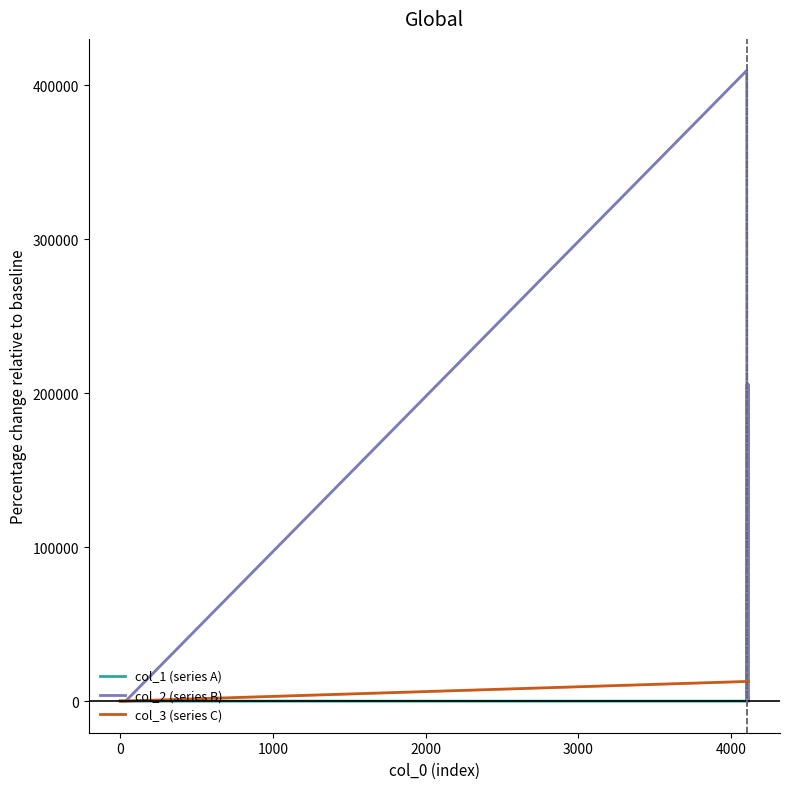

At how many categories does at least one series exceed 329277?

1